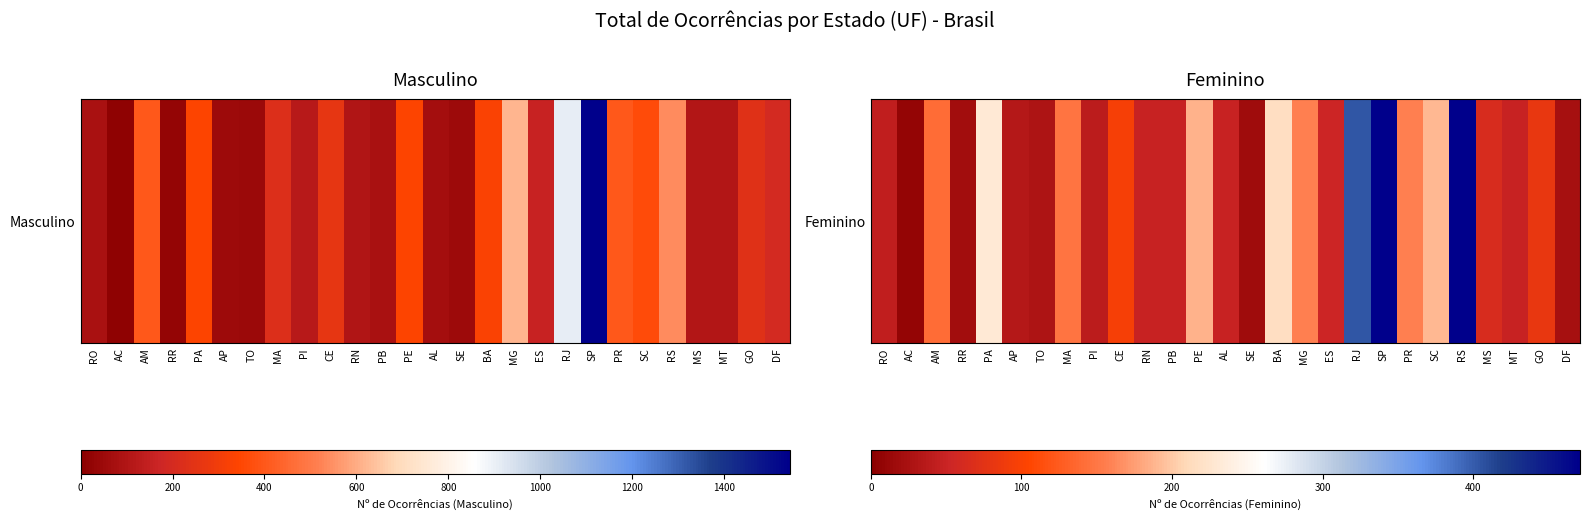

What value does the data have at MA?

149